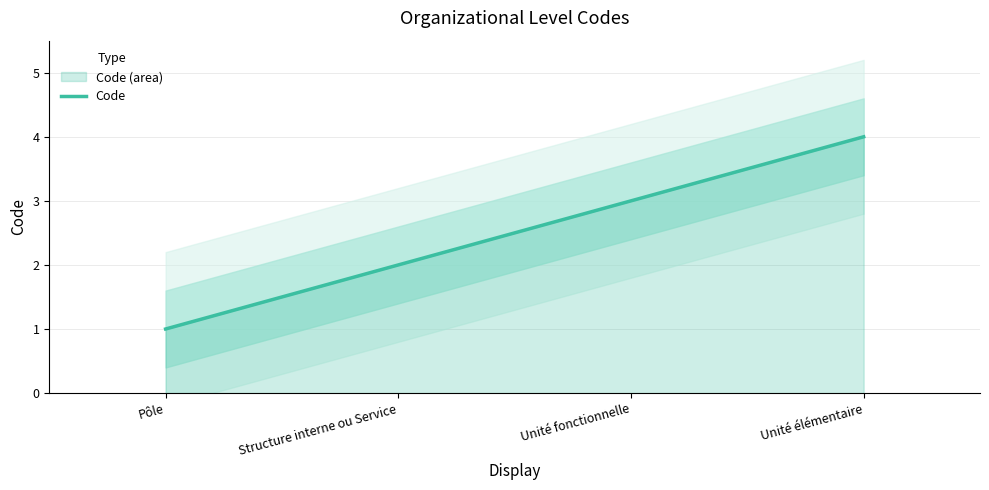

Where is the data nearest to the value 2?

Structure interne ou Service